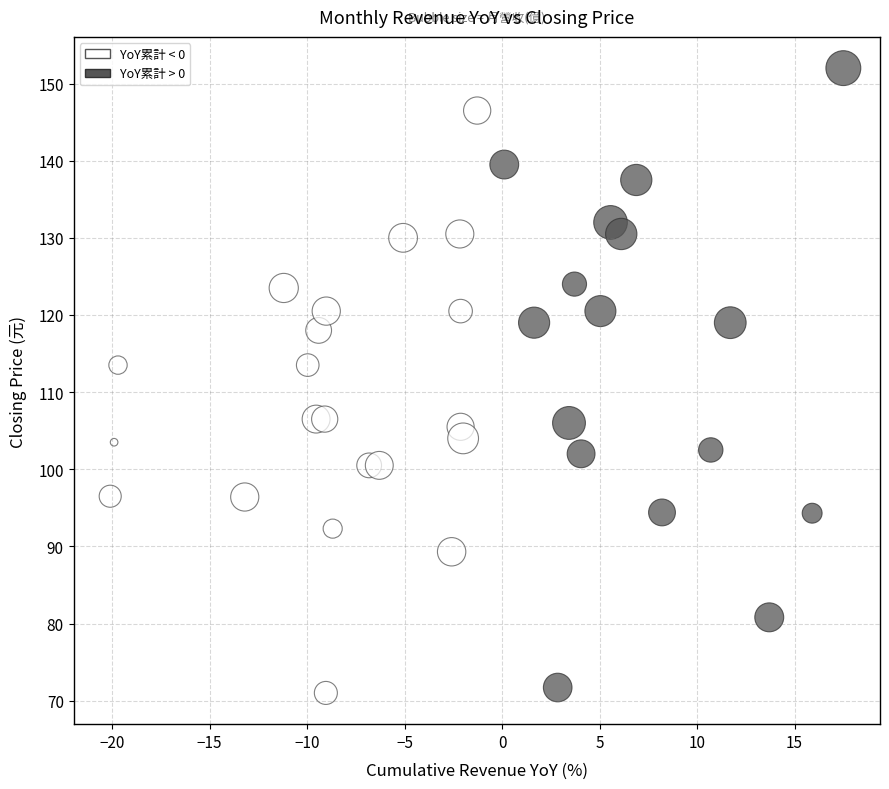

What is the range of X values (max minus min)?

37.6